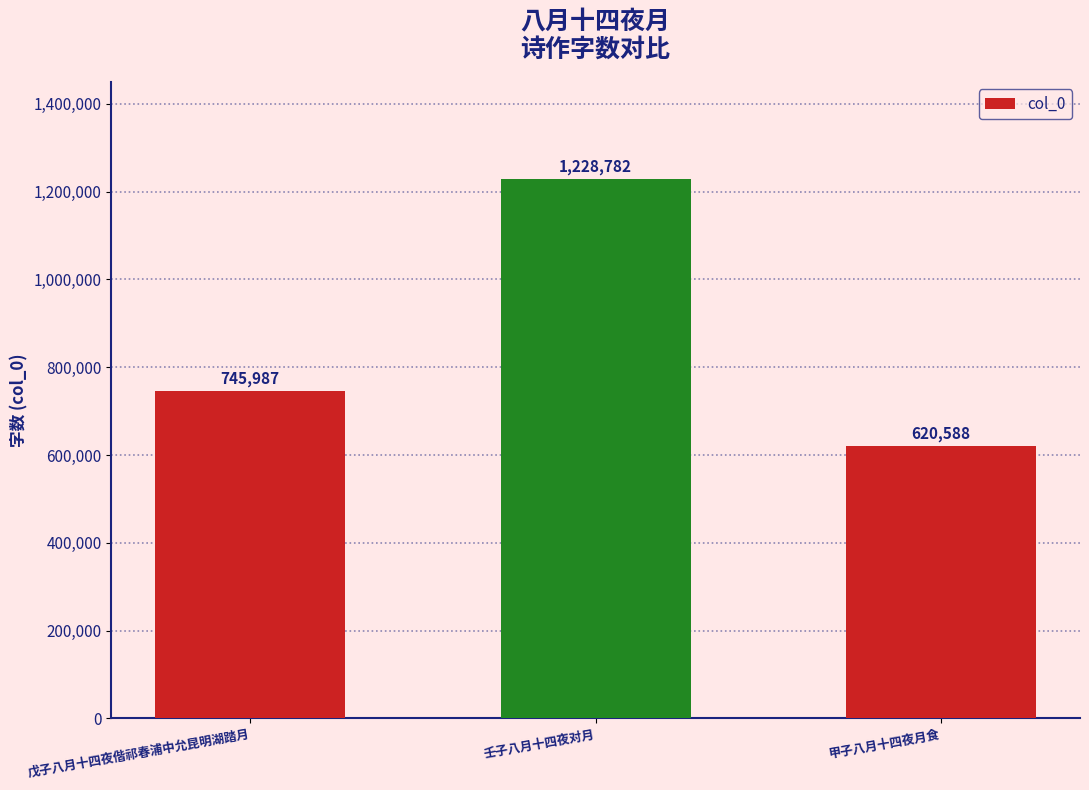

Is it true that the value at 甲子八月十四夜月食 is 400851?

False